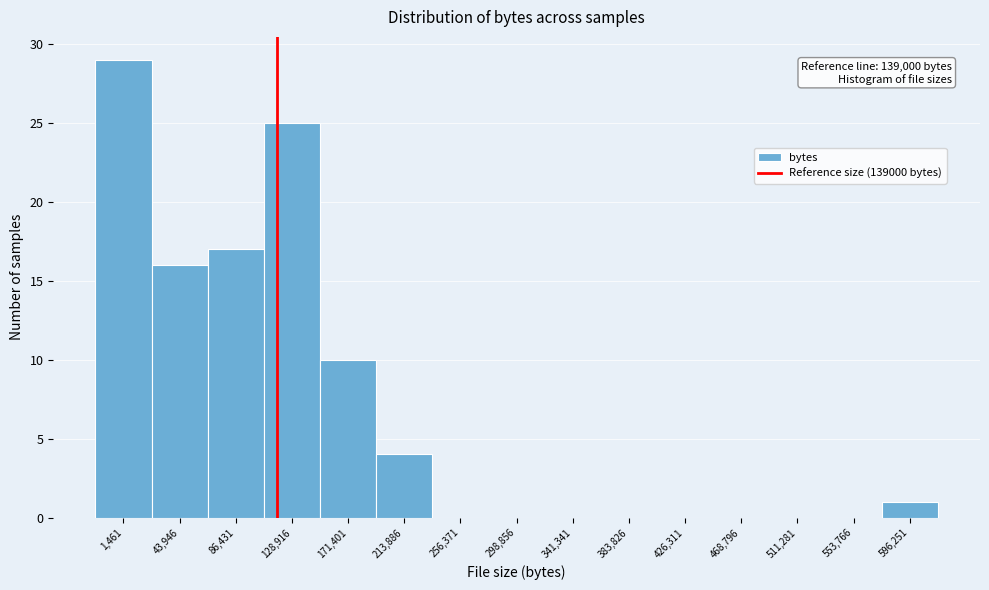

Reading right to left, list all the values displayed in this chart.

596,251=1	553,766=0	511,281=0	468,796=0	426,311=0	383,826=0	341,341=0	298,856=0	256,371=0	213,886=4	171,401=10	128,916=25	86,431=17	43,946=16	1,461=29